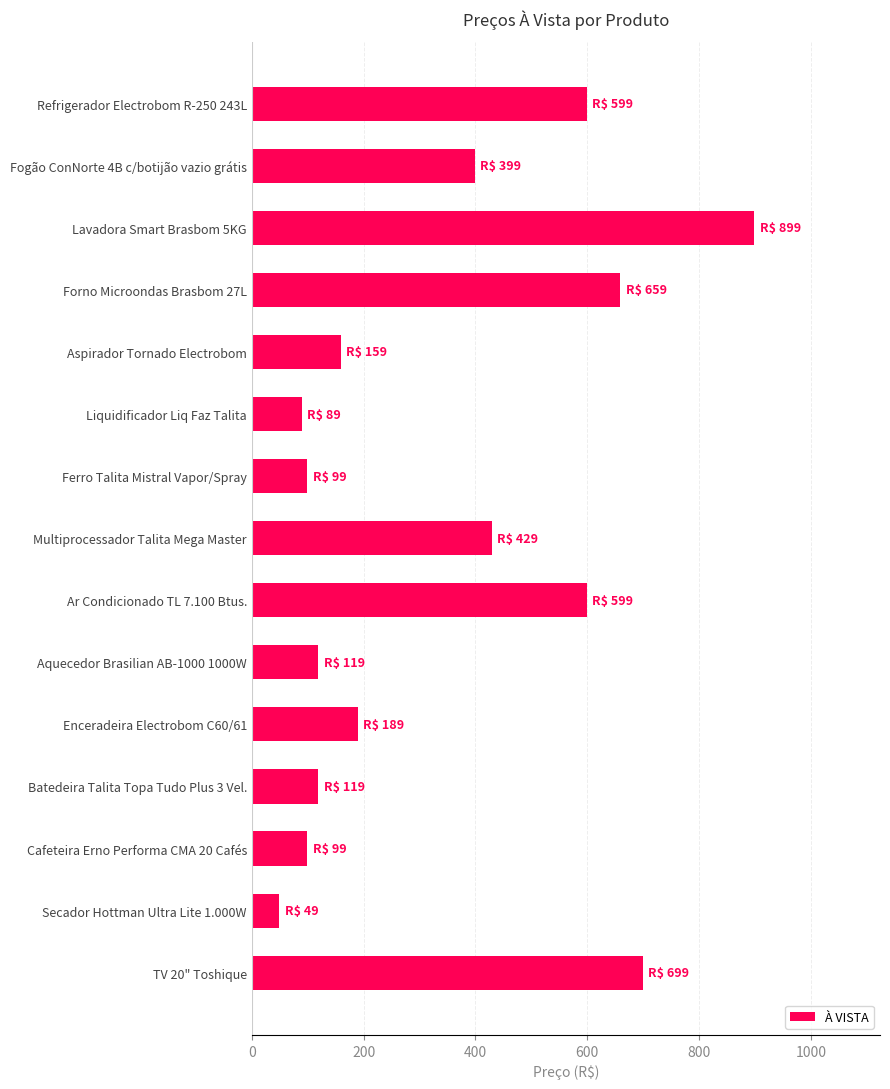

What is the label of the 7th bar from the bottom?

Ar Condicionado TL 7.100 Btus.